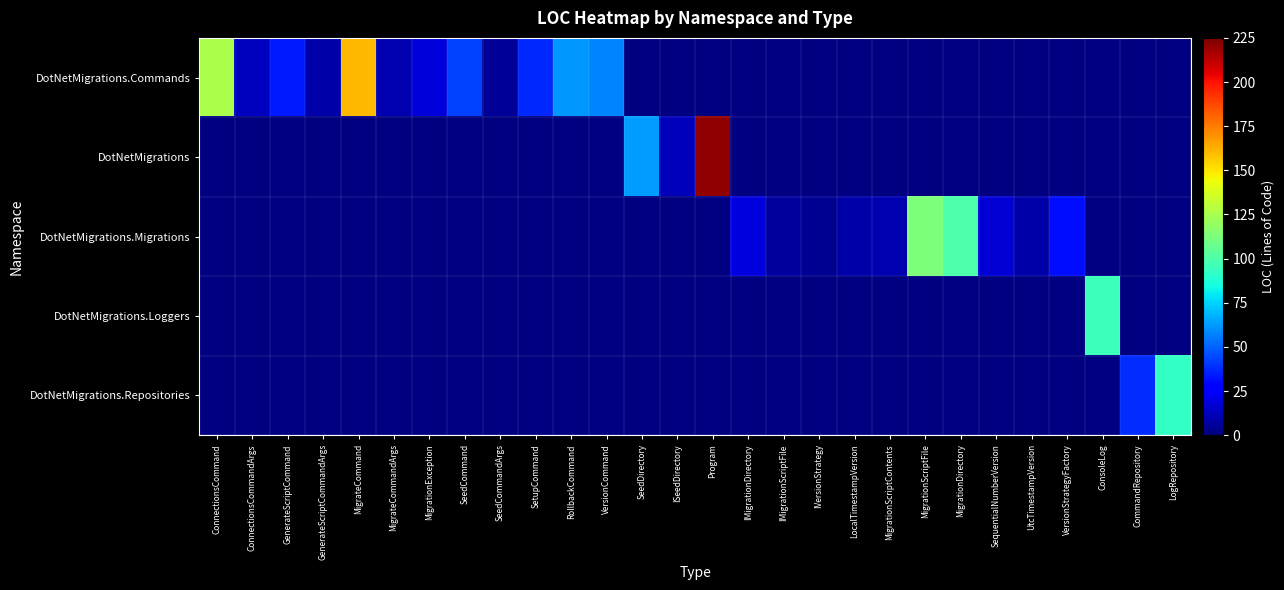

Which category has the lowest value across all series?

IVersionStrategy